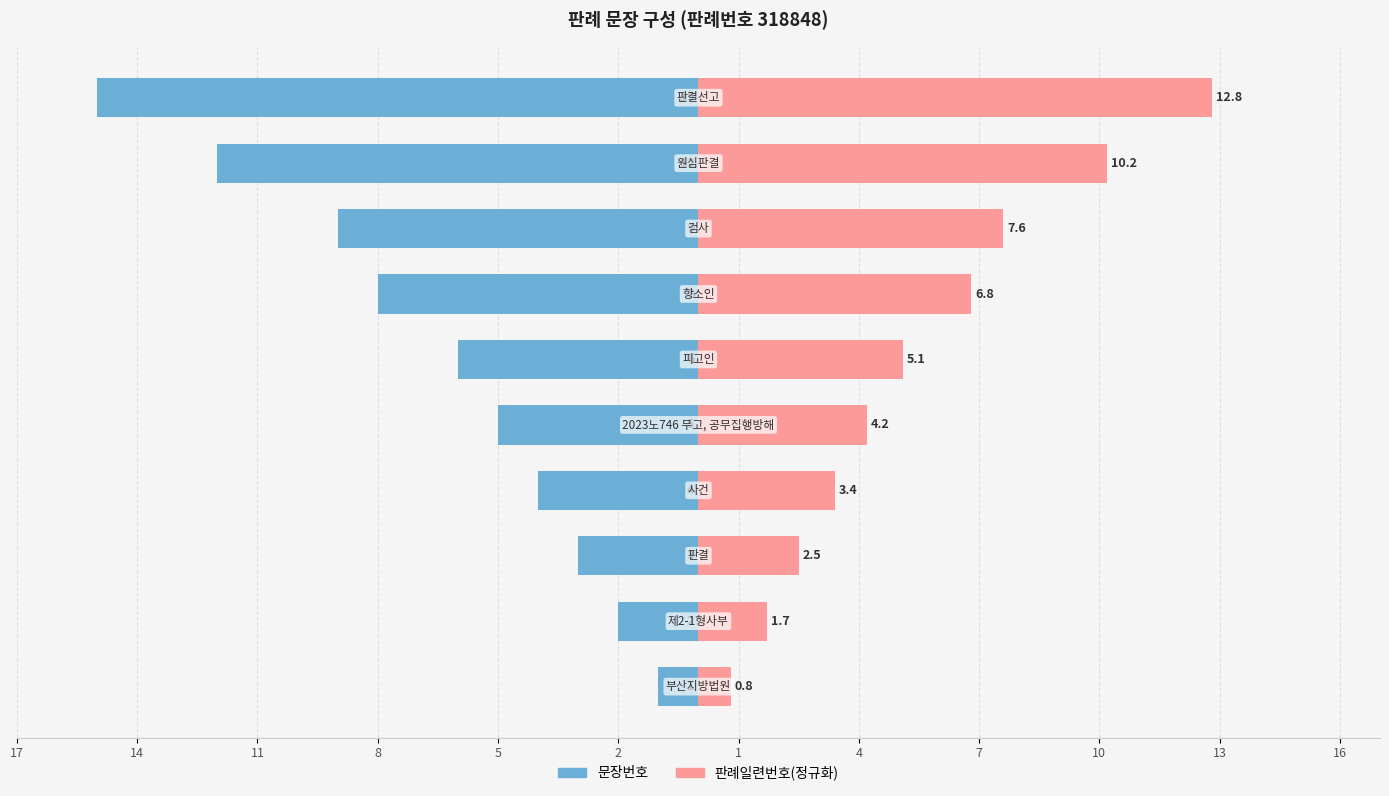

The 문장번호 series shows -5.2 at 11. True or false?

False